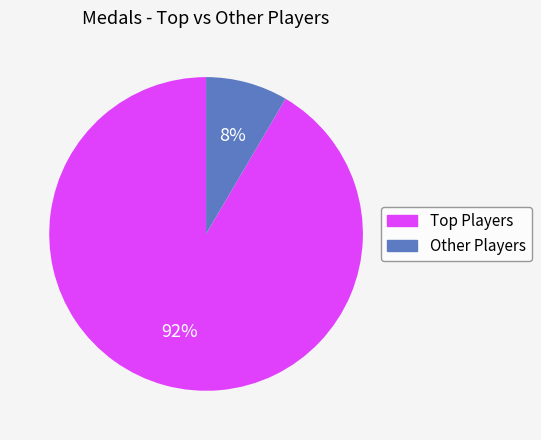

Is there any slice that represents more than half of the pie?

Yes